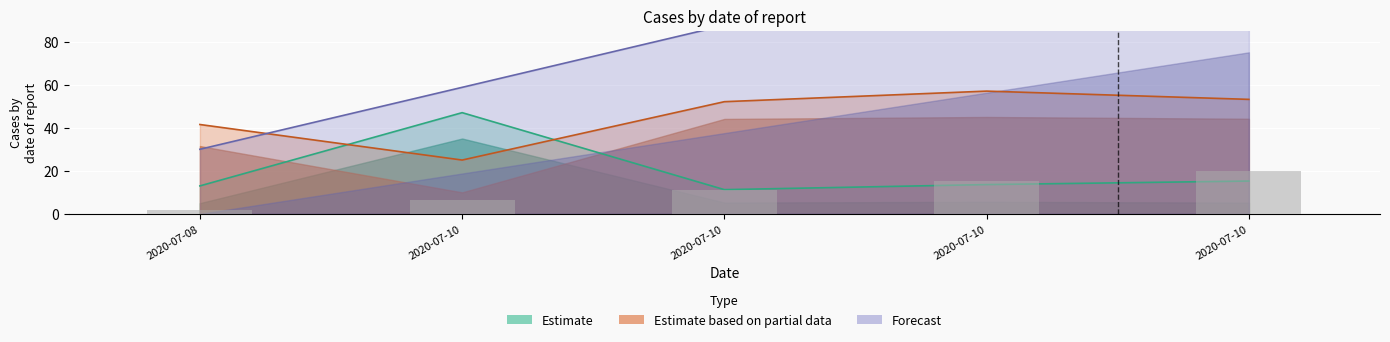

At which category is the sum across all series the highest?

2020-07-10